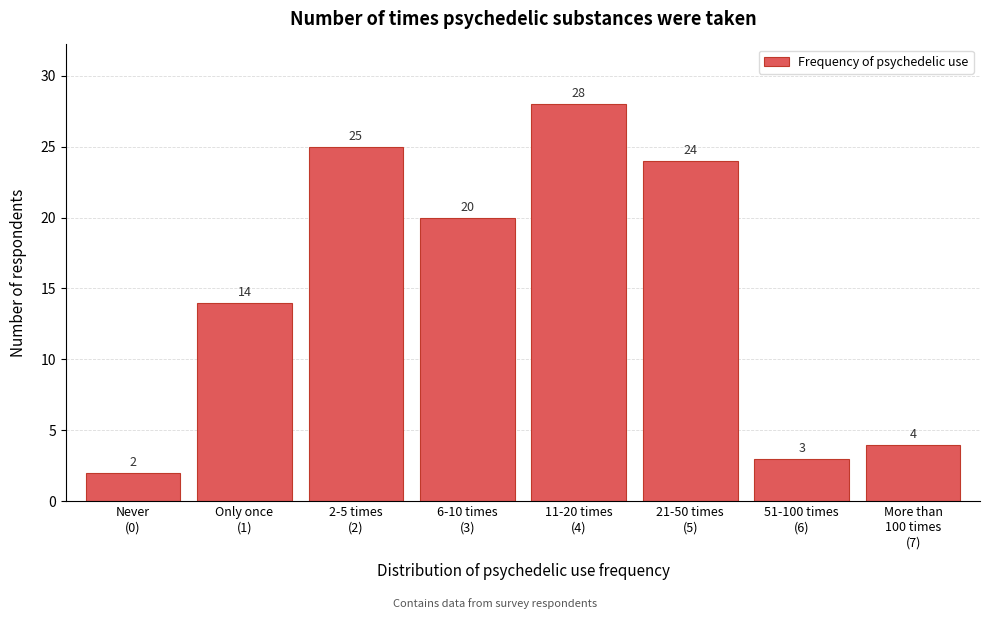

Reading left to right, transcribe all the data shown in this chart.

2	14	25	20	28	24	3	4